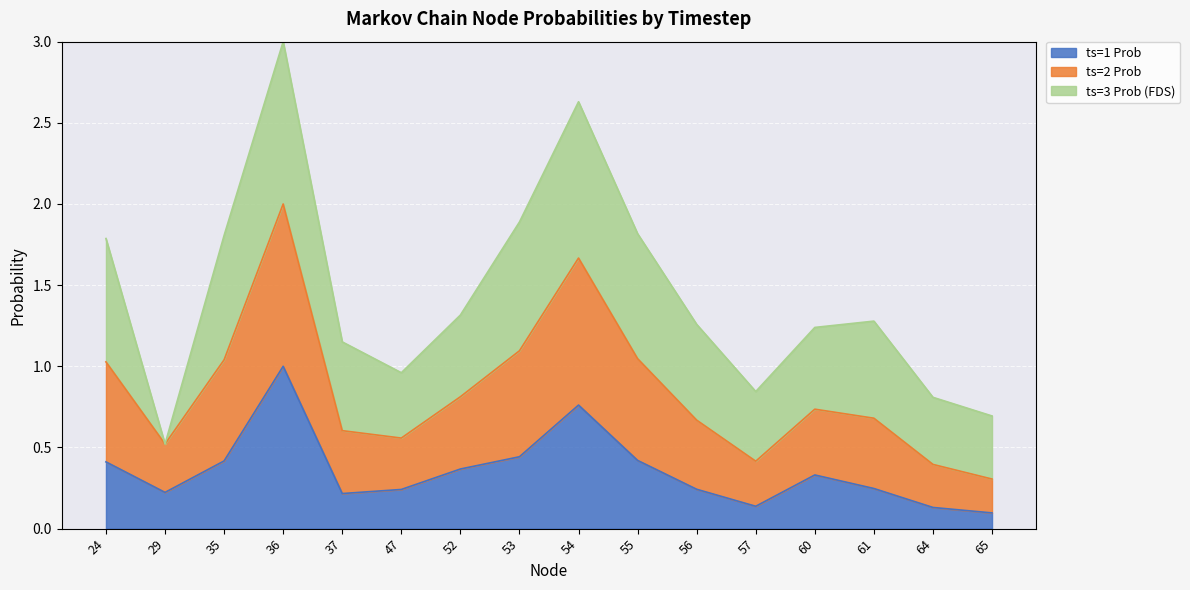

What is the average value of the ts=1 Prob series?

0.4